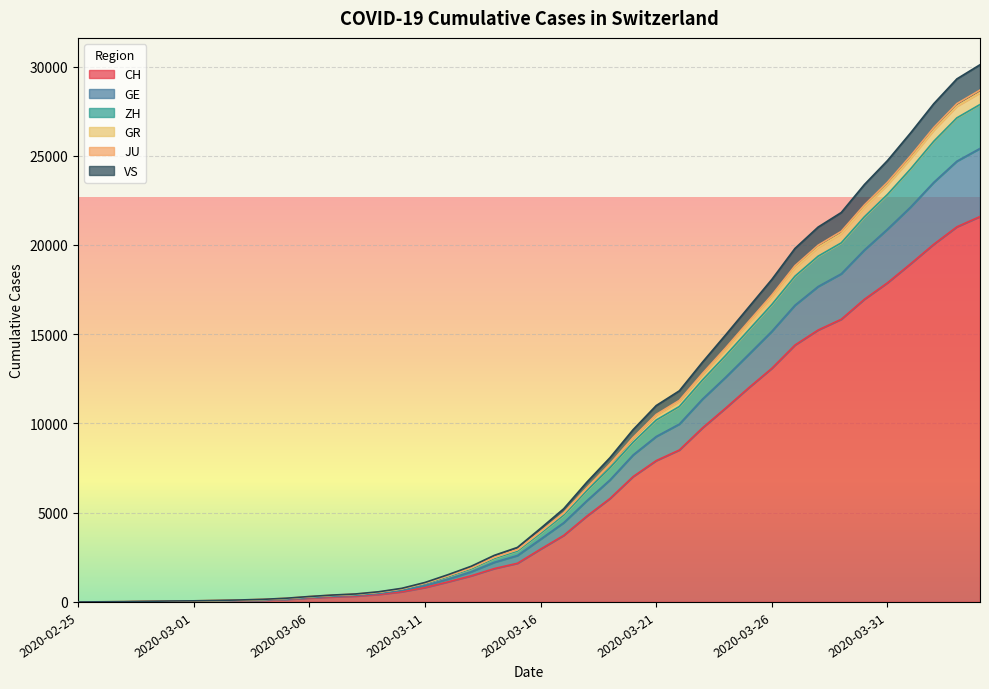

Is the value of GR at 2020-04-03 greater than the value of VS at 2020-03-07?

Yes